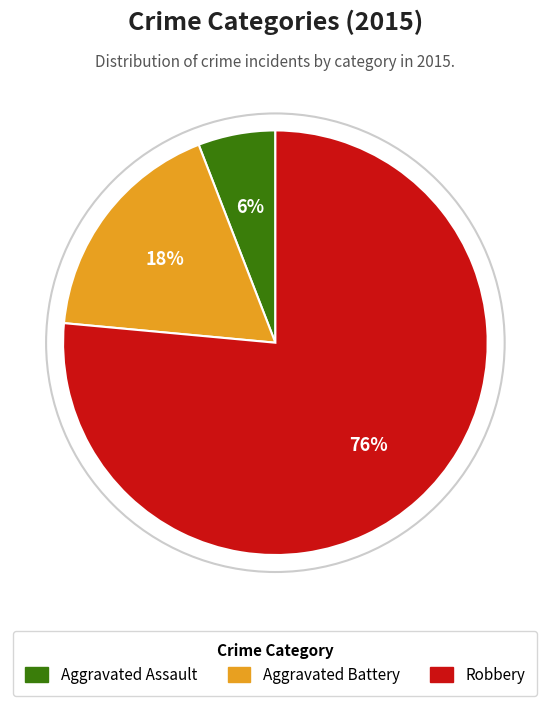

Is it true that Aggravated Assault is 1% of the pie?

False